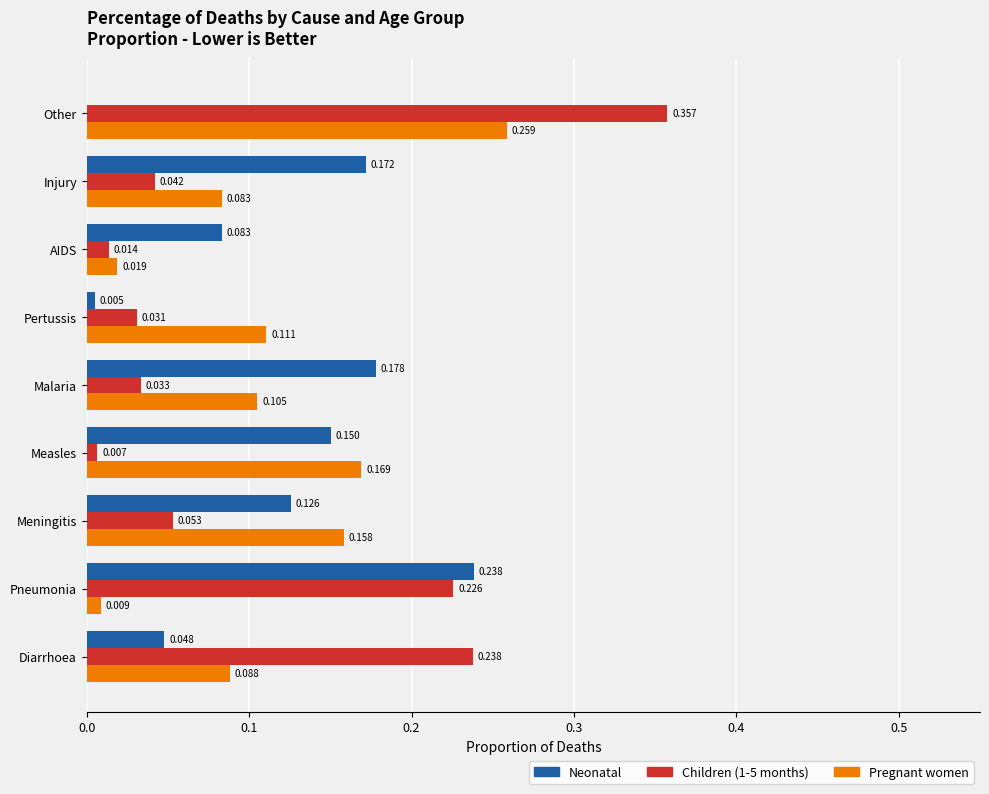

Where is Children (1-5 months) nearest to the value 0?

Measles